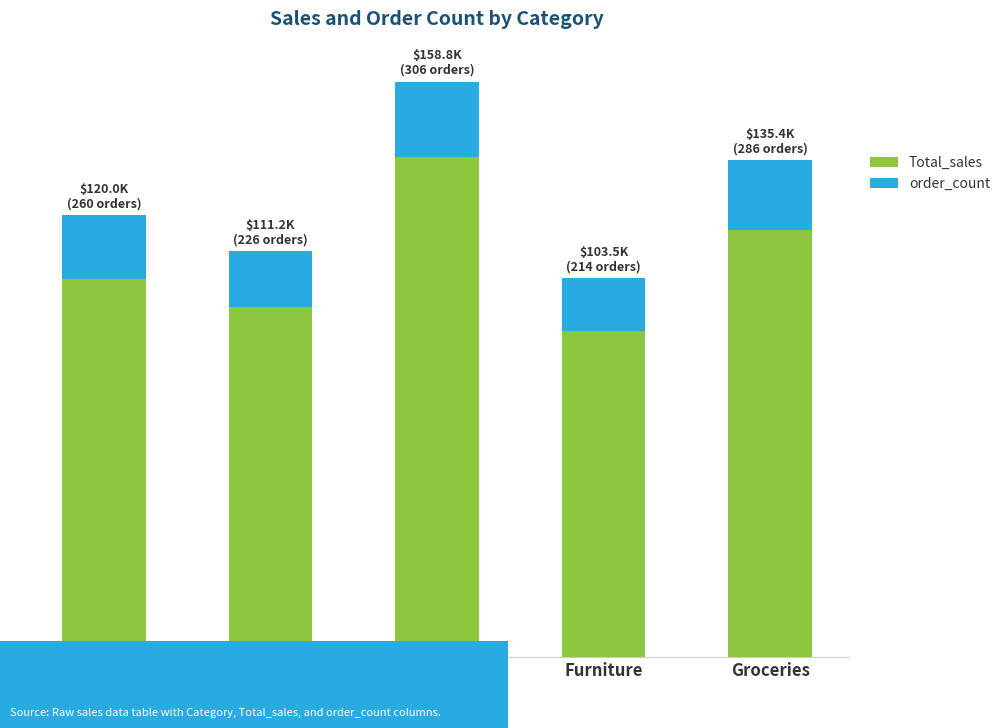

What position from the right is Clothing?

4